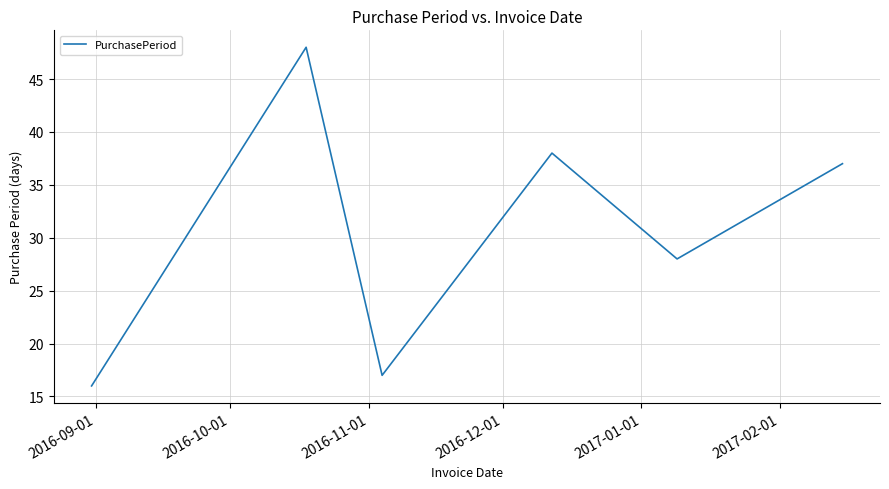

How many interior local valleys (lower than both neighbors) does the data have?

2